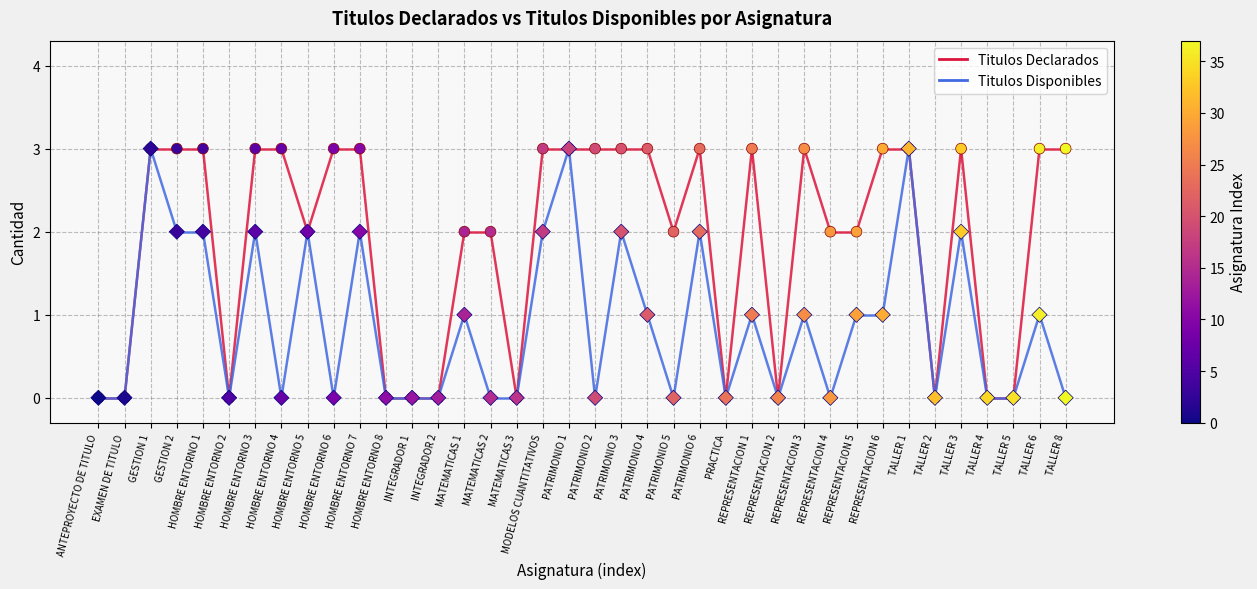

What are all the series names shown in the legend?

Titulos Declarados, Titulos Disponibles